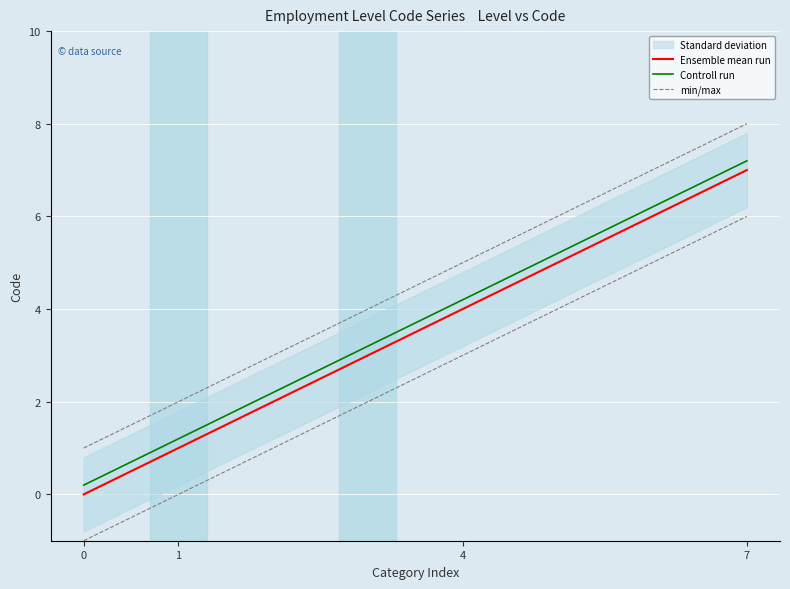

What is the sum of the Ensemble mean run values at 4 and 7?

11.0